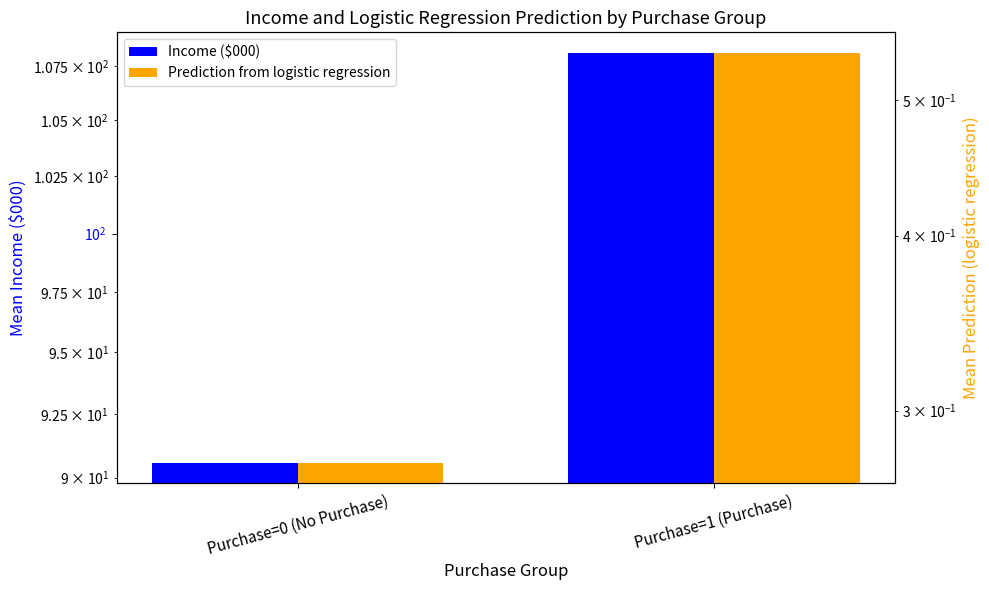

What is the maximum value for Income ($000)?

108.1